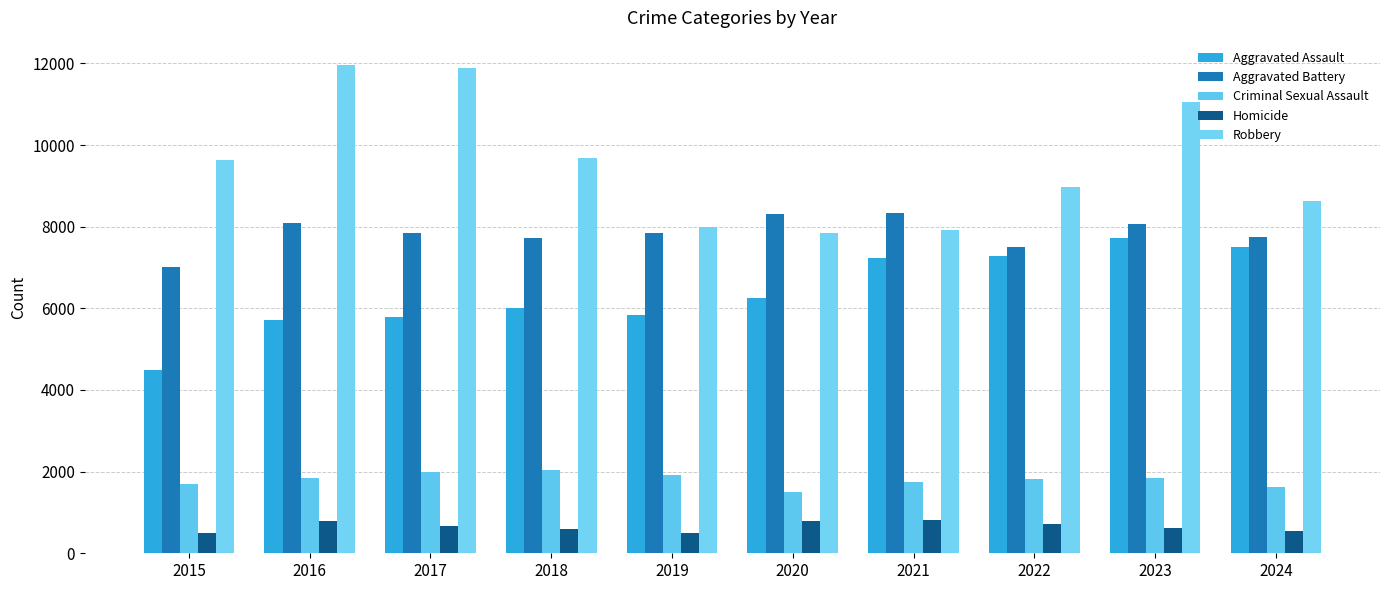

What is the difference between the maximum and minimum values in the Criminal Sexual Assault series?

549